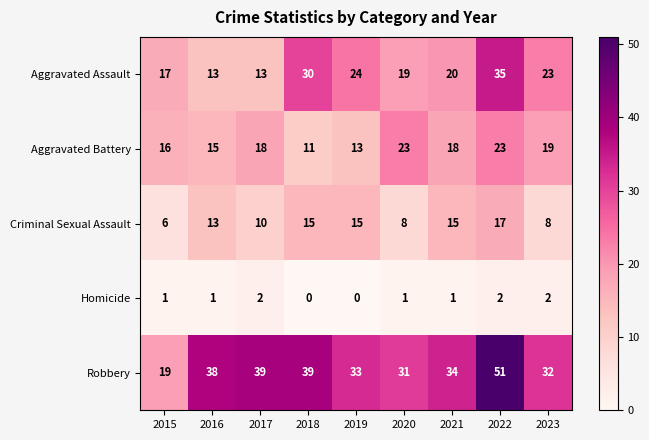

At which label does Aggravated Assault first exceed 20?

2018